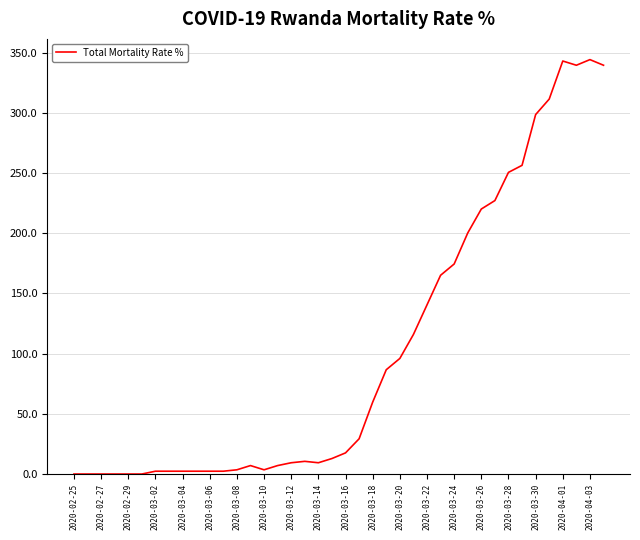

What is the greatest value displayed?

344.2